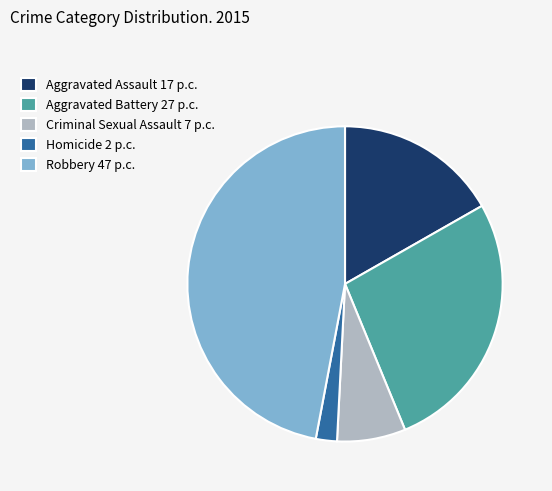

Is it true that Robbery is 40% of the pie?

False